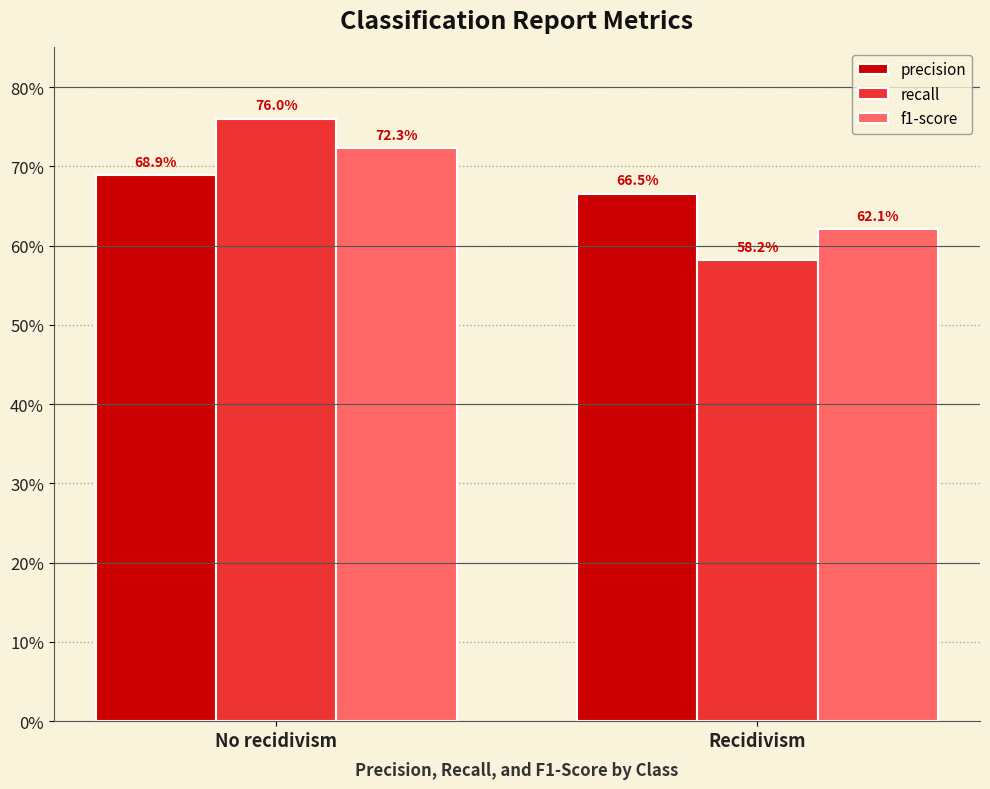

Are the bars horizontal?

No